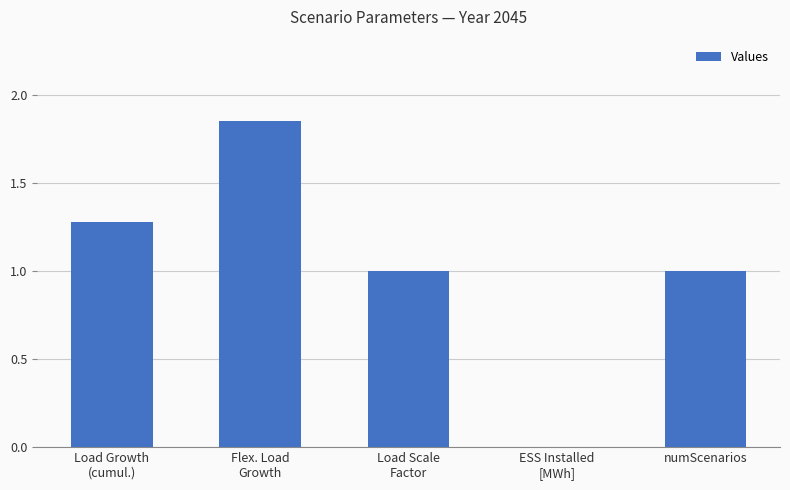

The value at Flex. Load
Growth is 2.9. True or false?

False